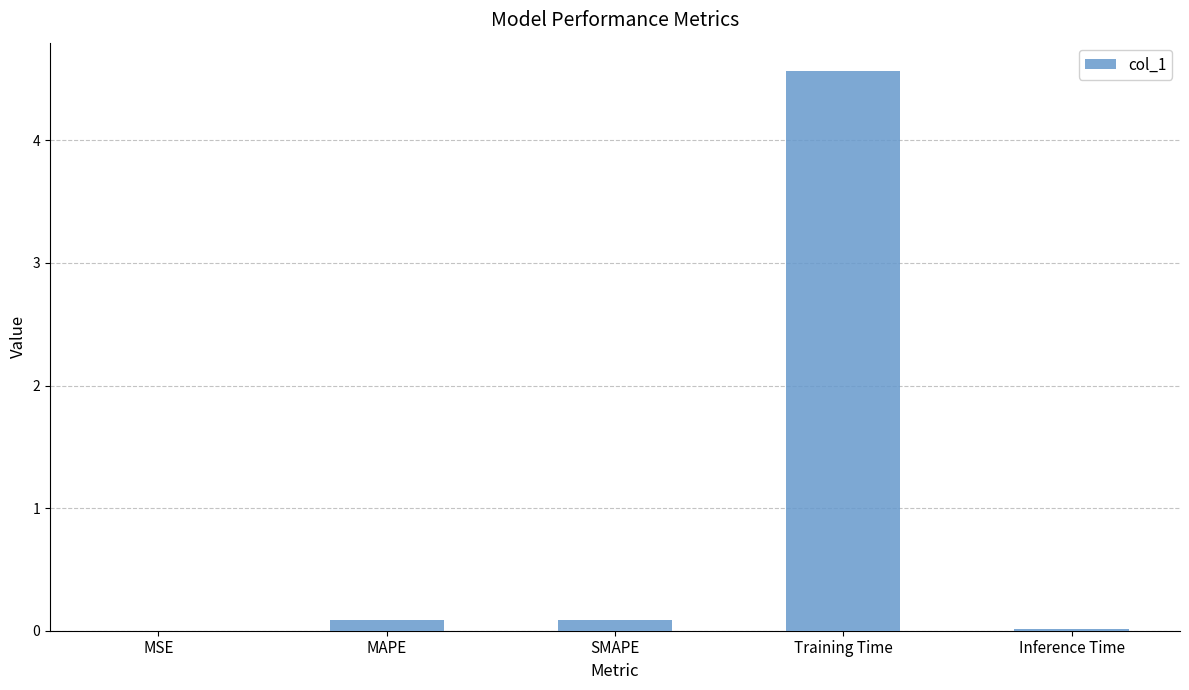

The chart shows a value of 7.6 at Training Time. True or false?

False